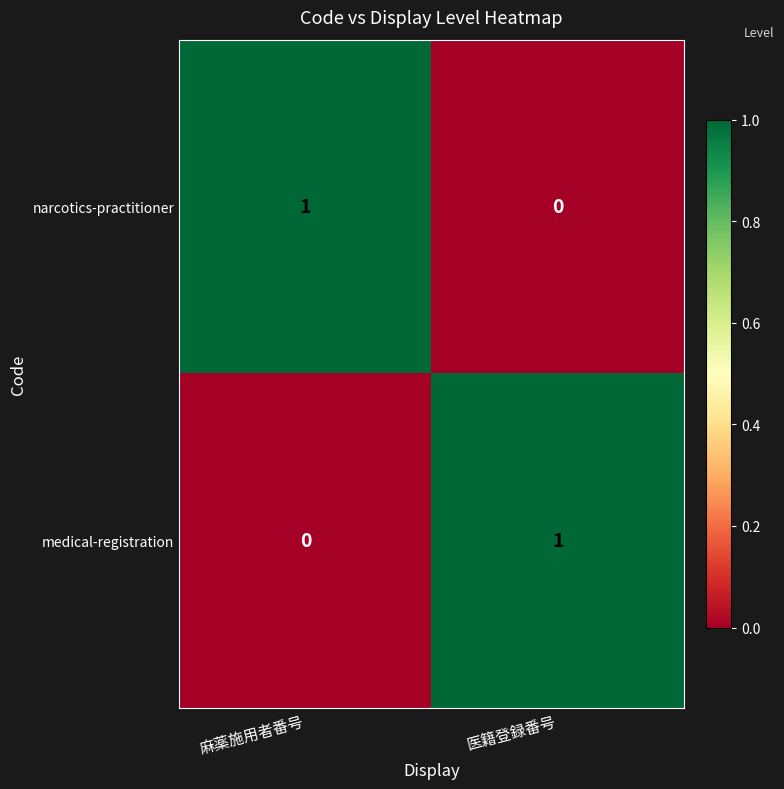

At how many categories does at least one series exceed 0?

2